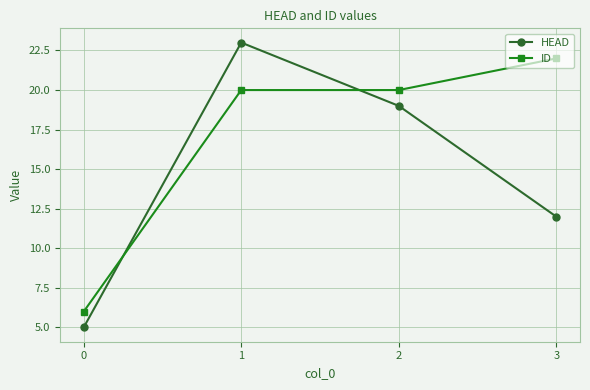

What value does the ID series have at 1, to the nearest 10?

20